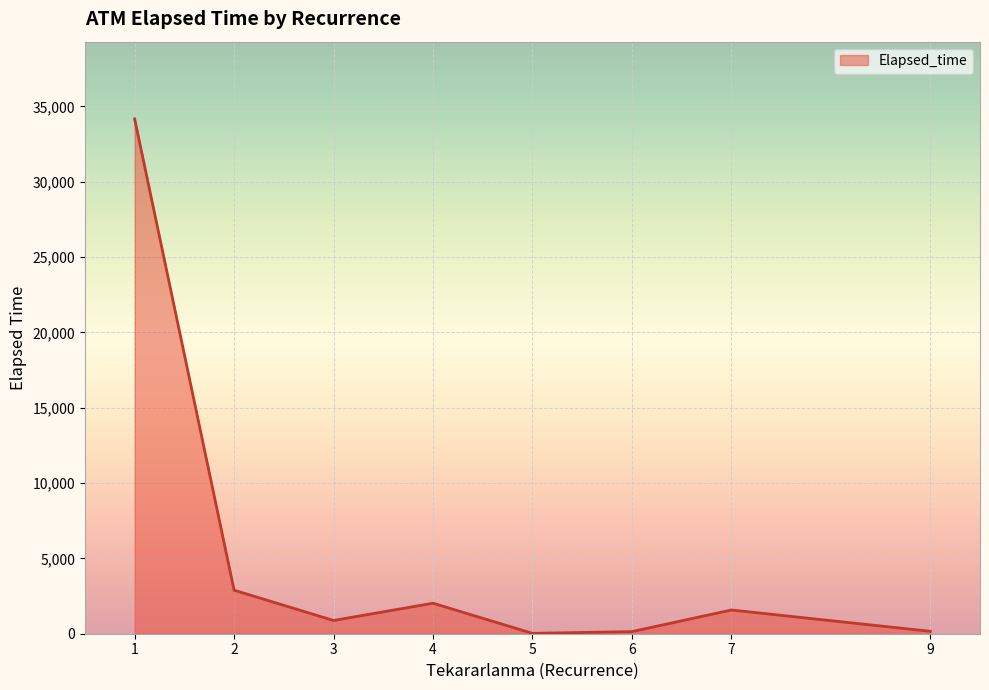

What is the maximum value shown in the chart?

34175